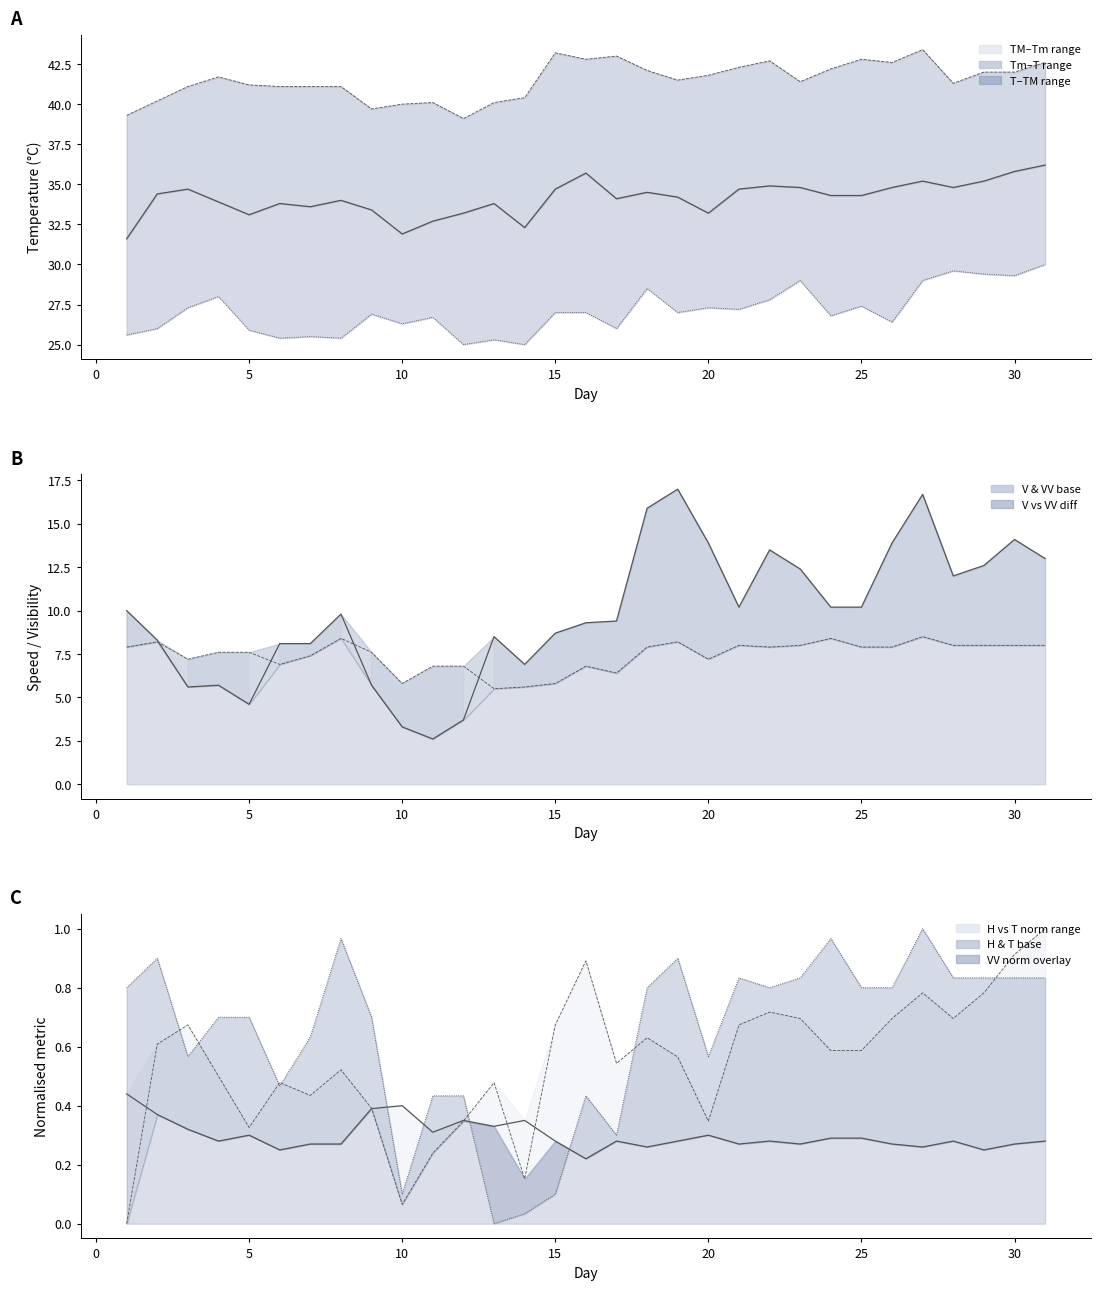

How many categories are shown in the chart?

31